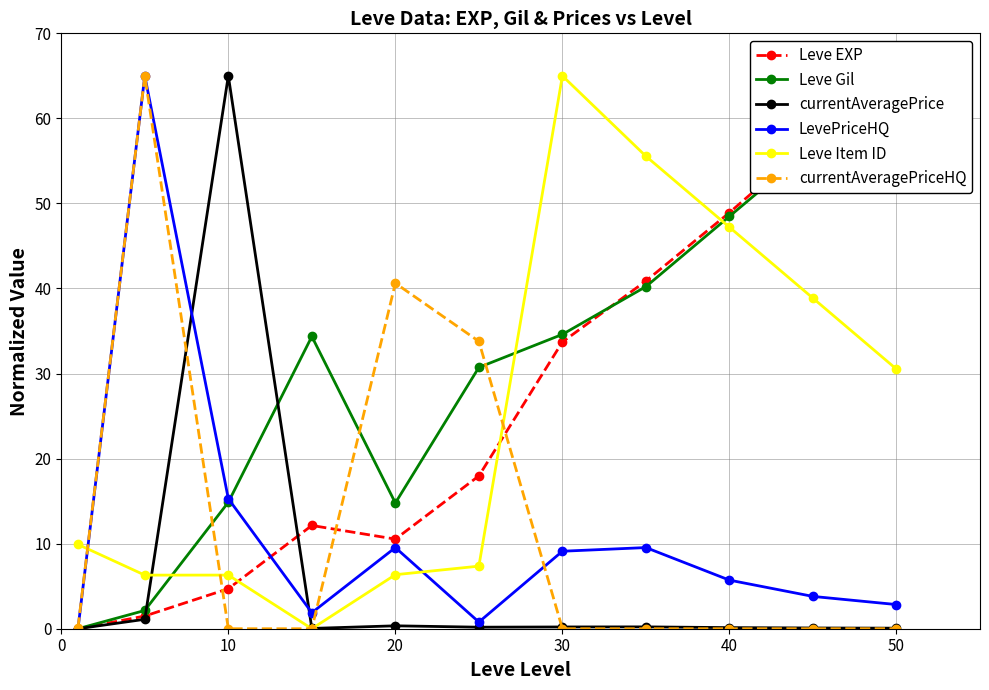

In LevePriceHQ, how many points are lower than both neighbors (excluding endpoints)?

2